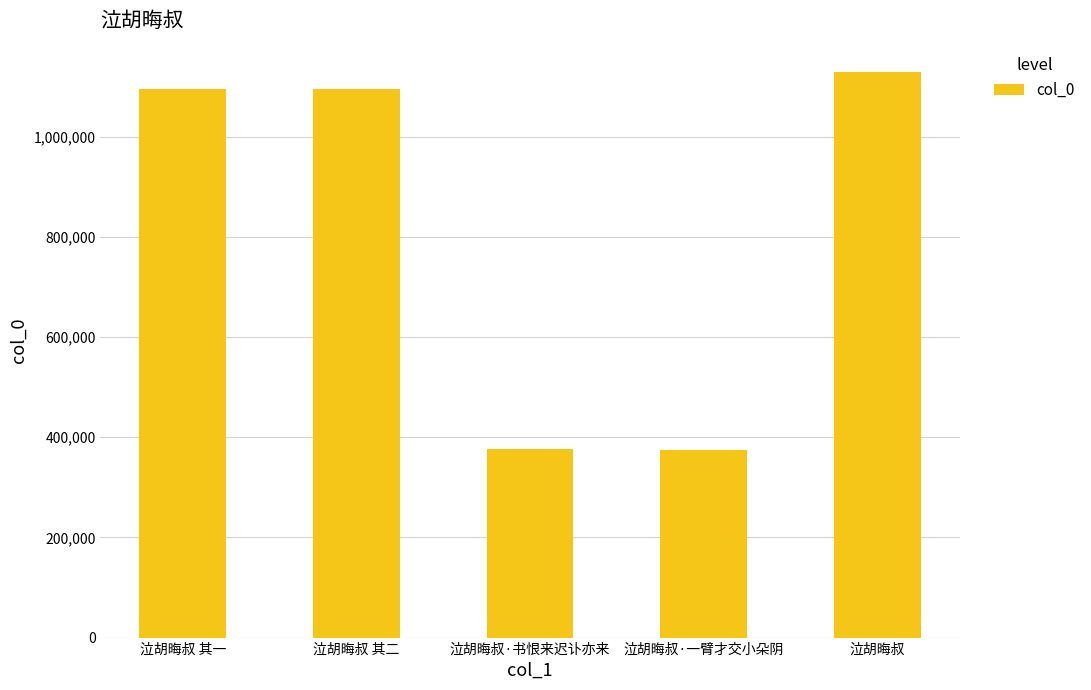

The chart shows a value of 245163 at 泣胡晦叔 其二. True or false?

False